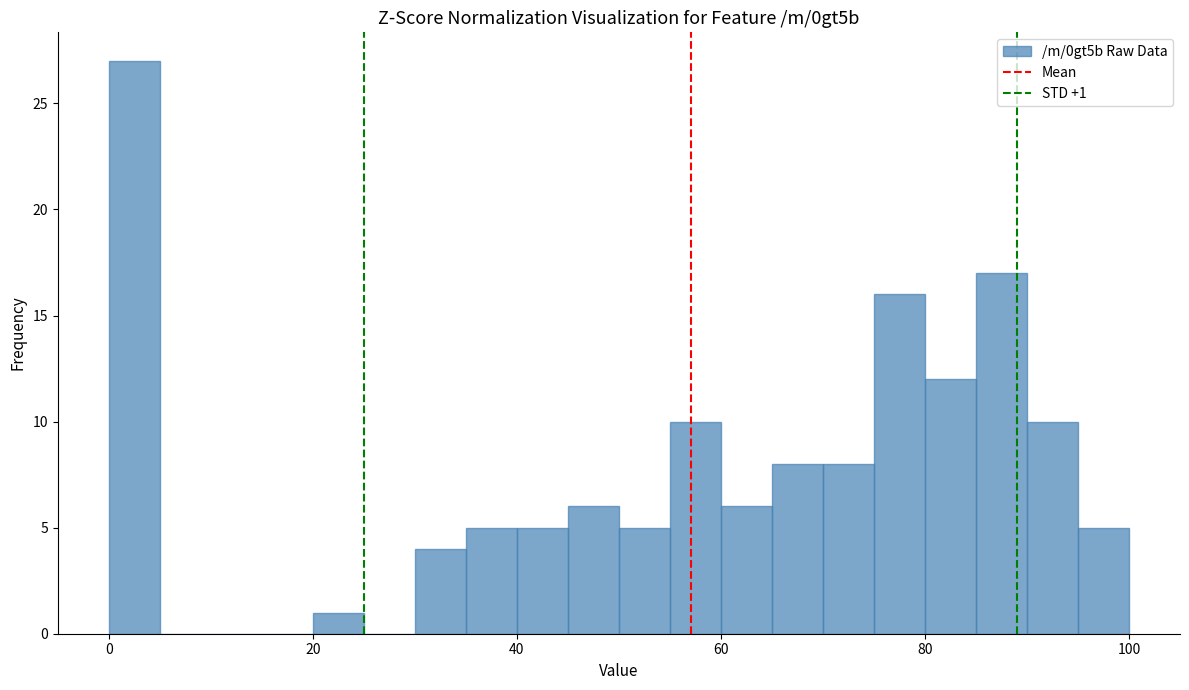

Read against the x-axis, roughly where is the centre of the tallest bar?

2